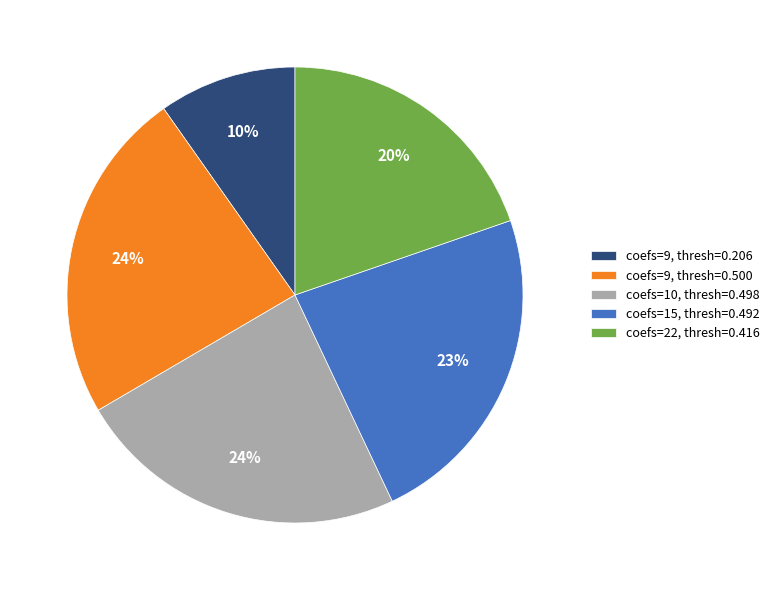

Do coefs=10, thresh=0.498 and coefs=9, thresh=0.500 together represent more than half of the pie?

No